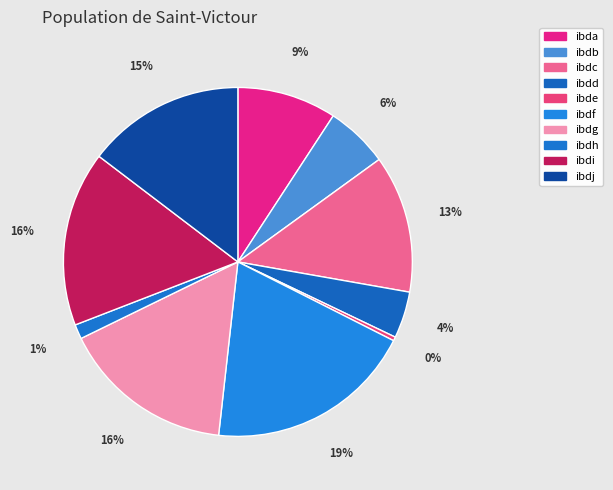

How much of the chart is everything except ibdf?

80.7%